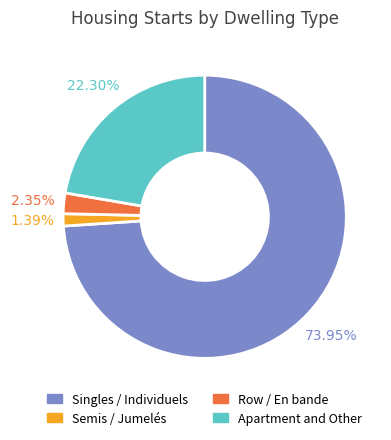

Does any single category account for the majority?

Yes